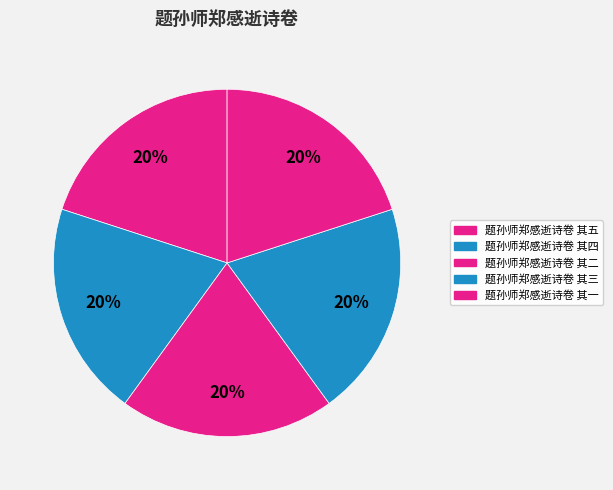

Is it true that 题孙师郑感逝诗卷 其二 is 20% of the pie?

True